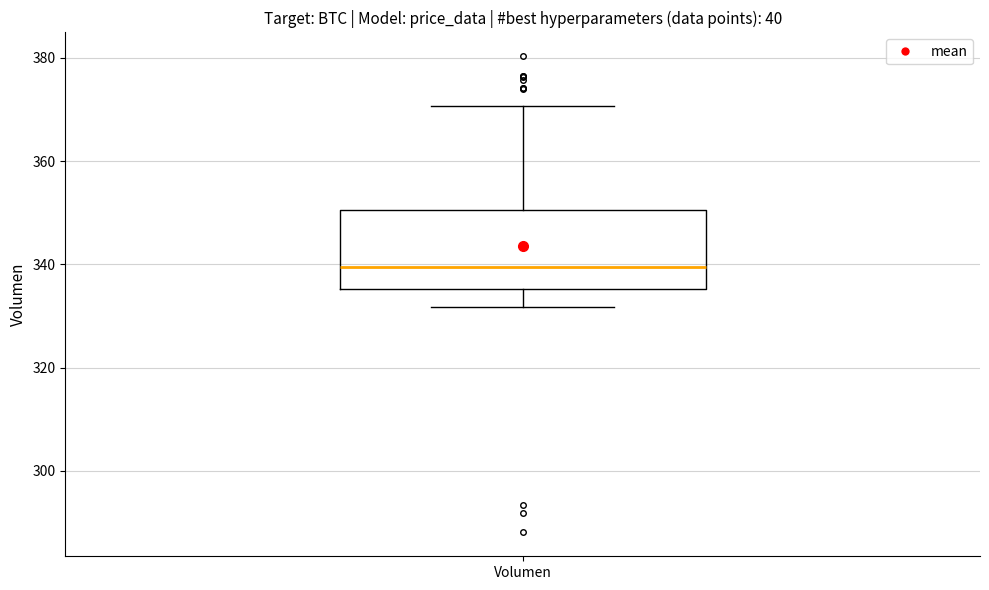

Transcribe this box plot: give where the median line is, the range the box spans, and where the two whiskers end, as read against the y-axis. The values are not printed on the chart, so give them approximately, as read against the axis.

median 340, box 336 to 350, whiskers 332 to 370